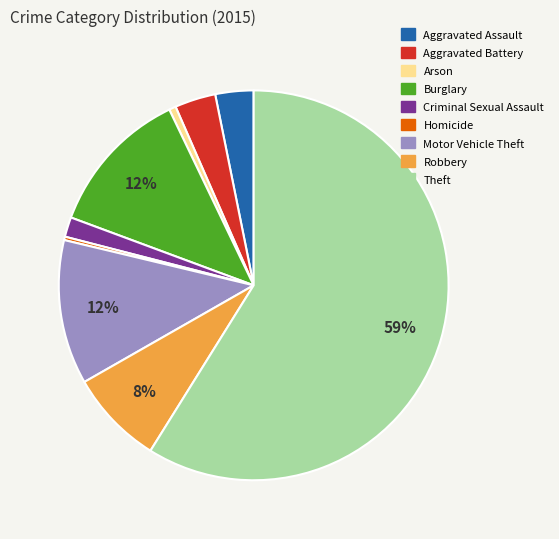

To the nearest percent, what is the combined percentage of Aggravated Battery and Motor Vehicle Theft?

15%